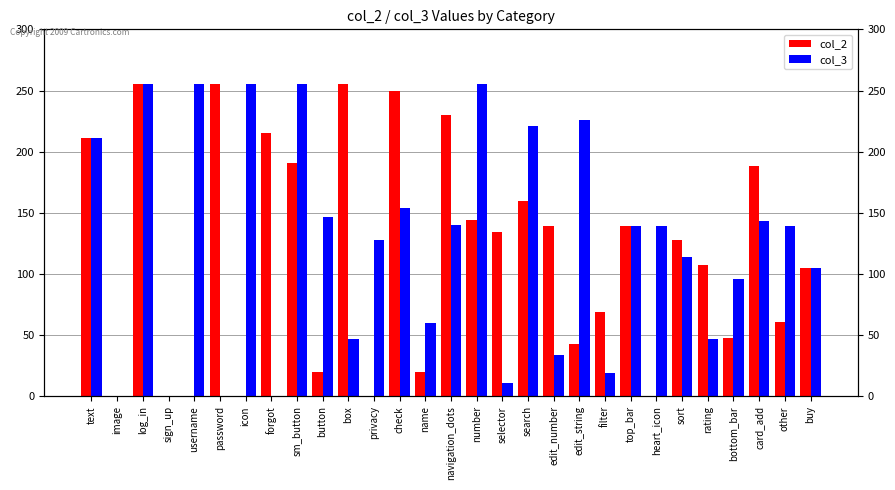

How many series are shown in this chart?

2